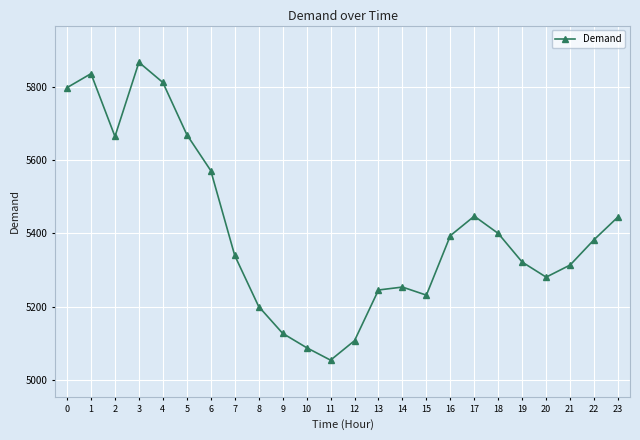

At which category does the data reach its first local peak?

1